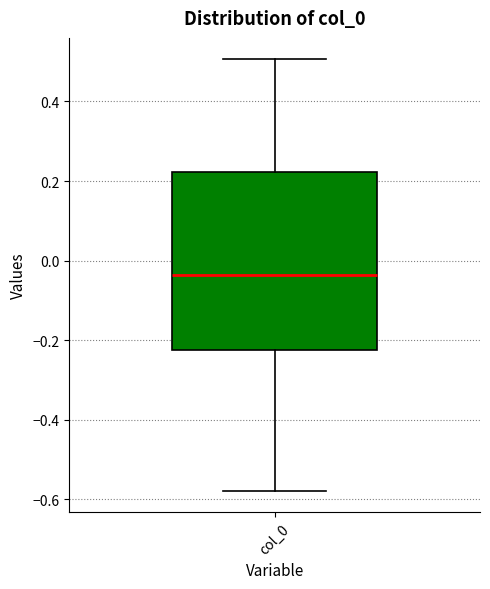

Where is the lower edge of the box for col_0 on the y-axis? The values are not printed on the chart, so give them approximately, as read against the axis.

-0.22